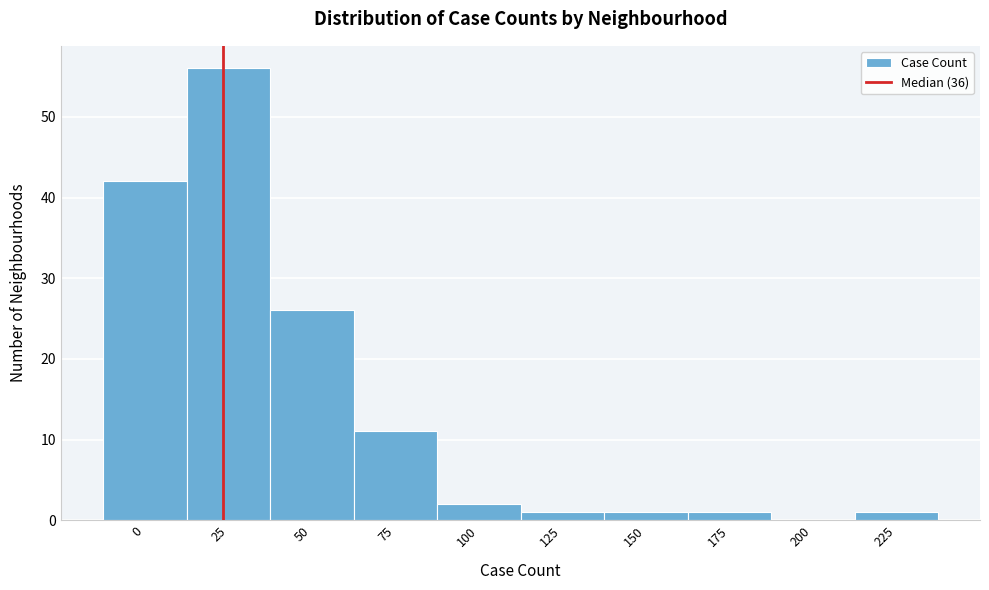

Reading left to right, list all the values displayed in this chart.

0=42	25=56	50=26	75=11	100=2	125=1	150=1	175=1	200=0	225=1